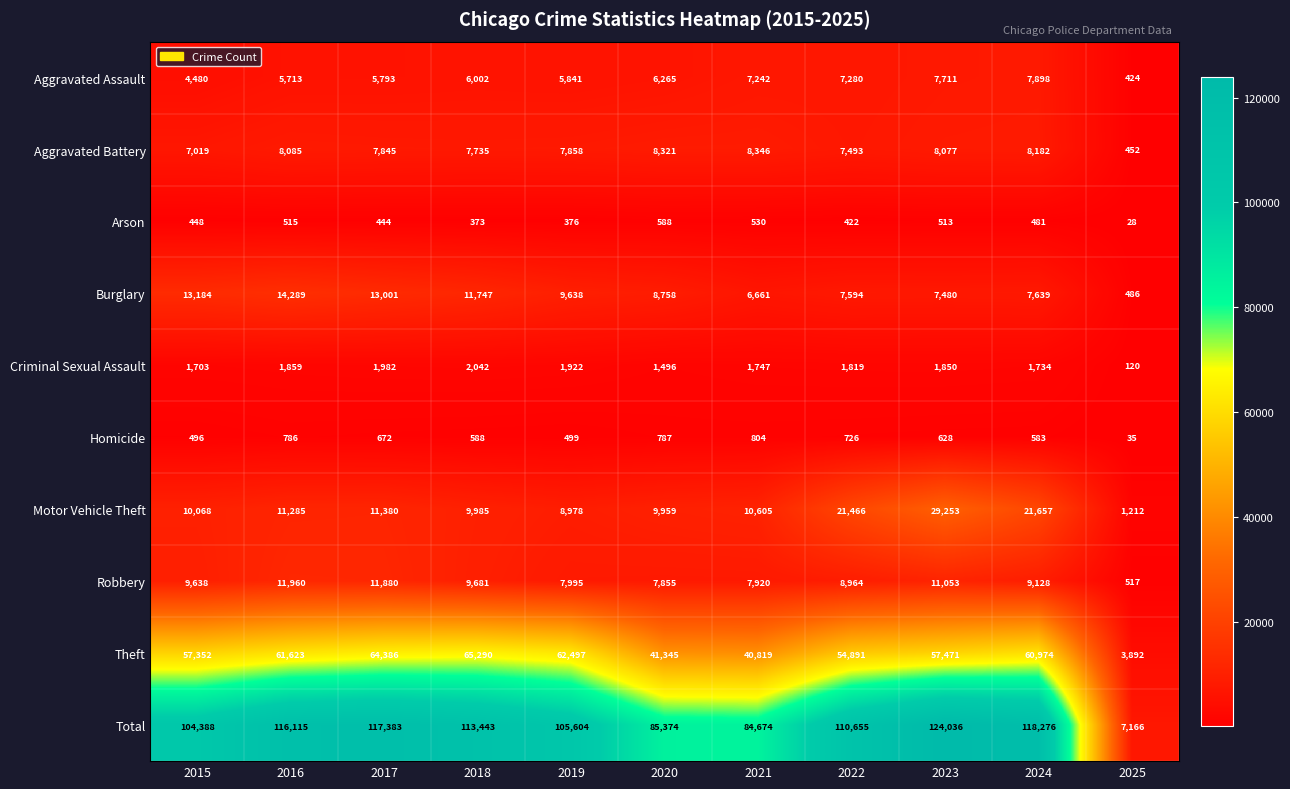

Between 2018 and 2021, which series saw the biggest shift?

Total